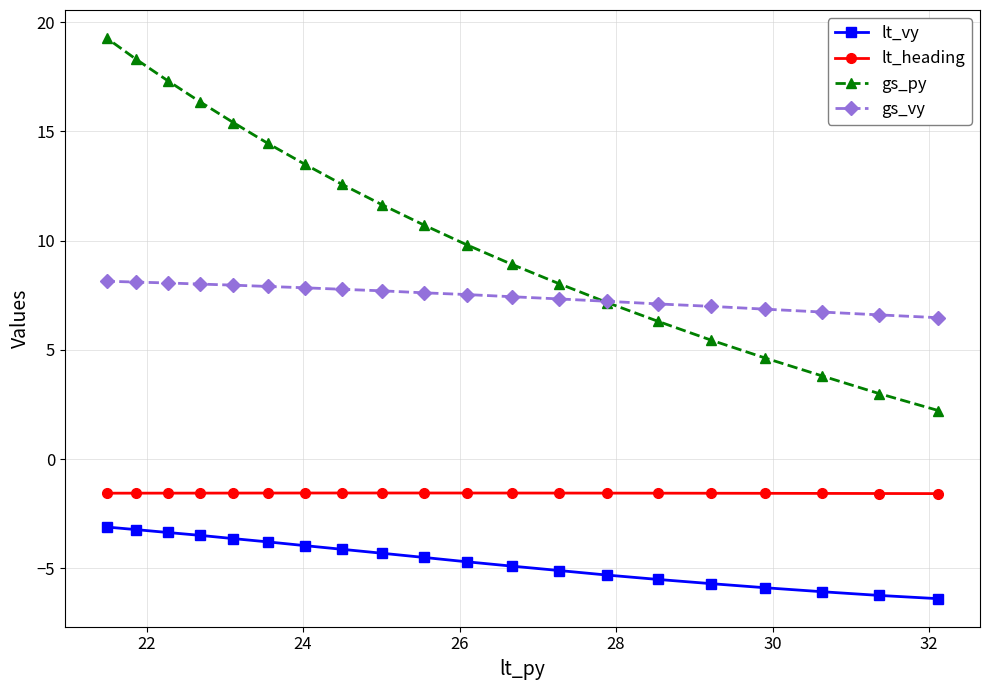

What is the minimum value shown in the chart?

-6.4